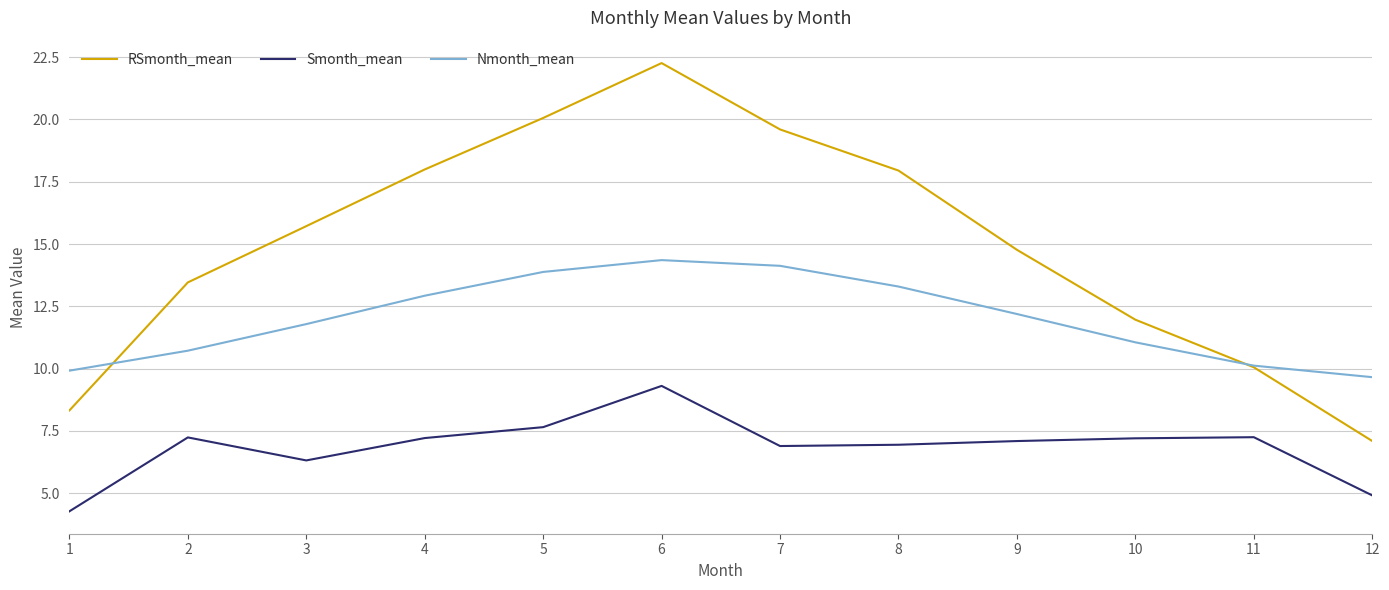

Does the chart have visible grid lines?

Yes